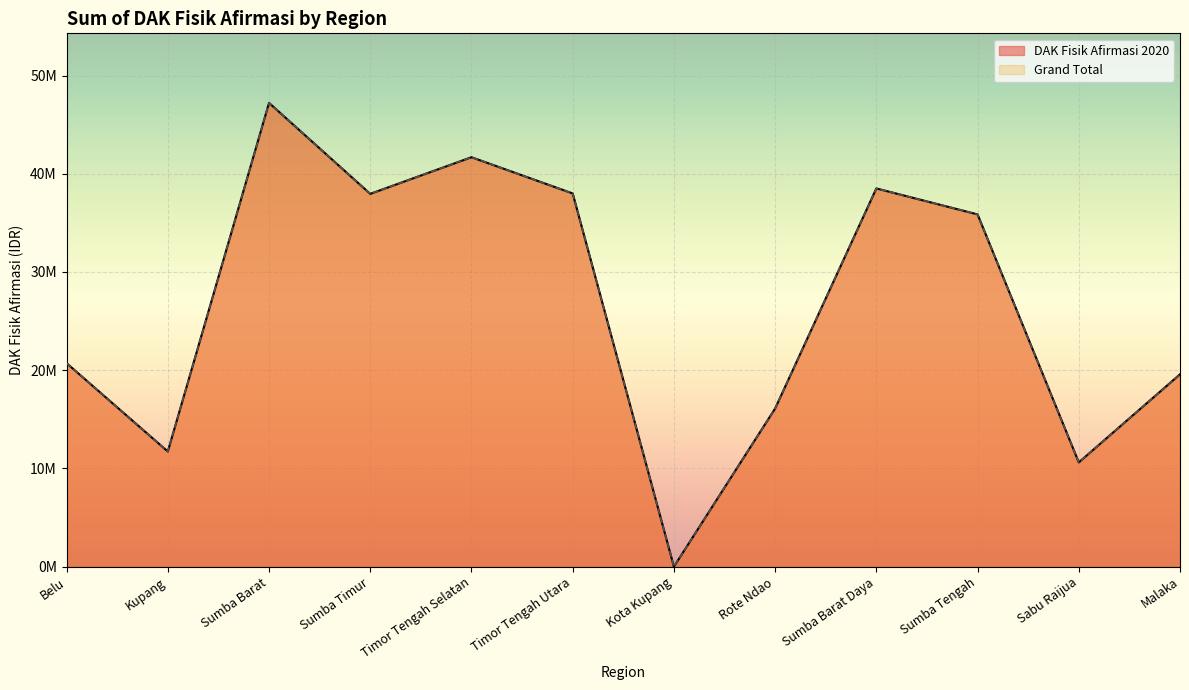

What is the maximum value shown in the chart?

47215185